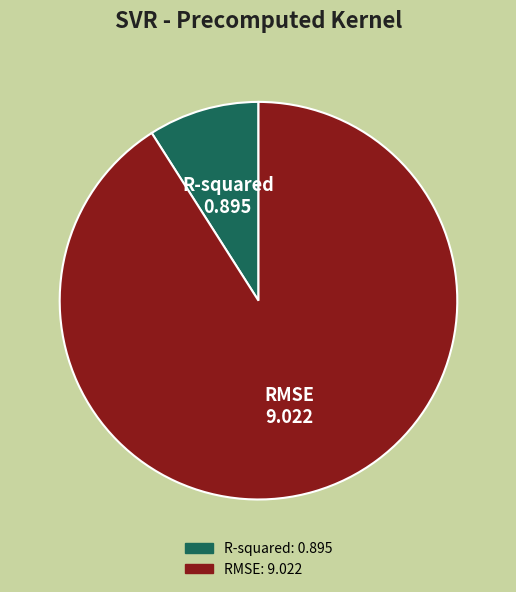

Do R-squared and RMSE together represent more than half of the pie?

Yes